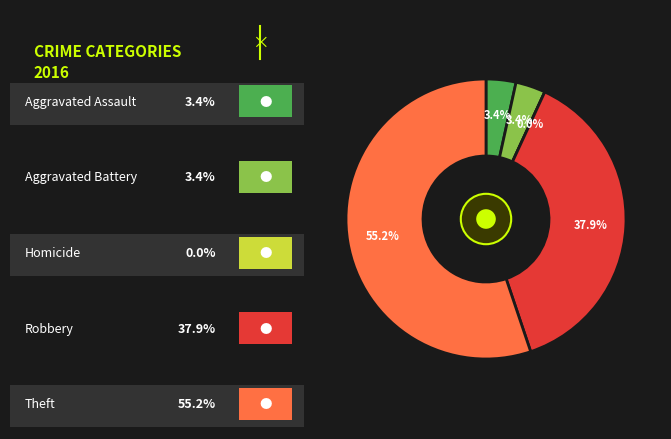

Which category accounts for the majority?

Theft